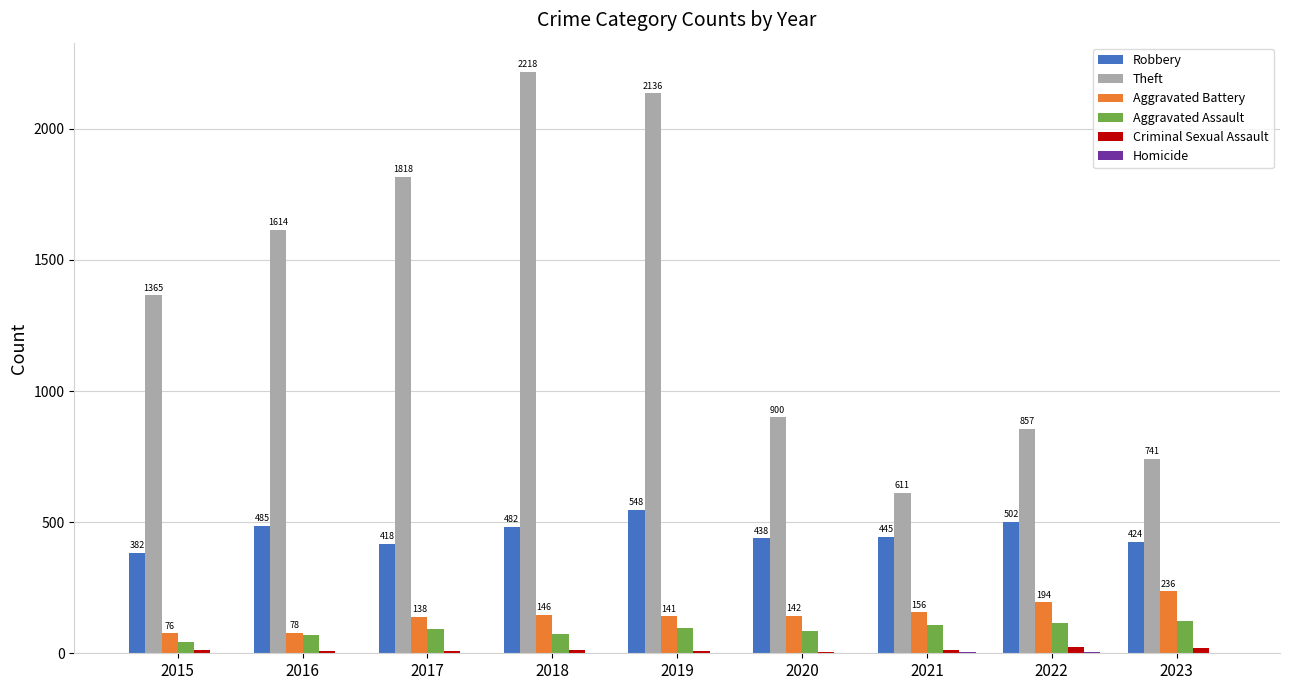

What is the sum of all Aggravated Assault values?

806